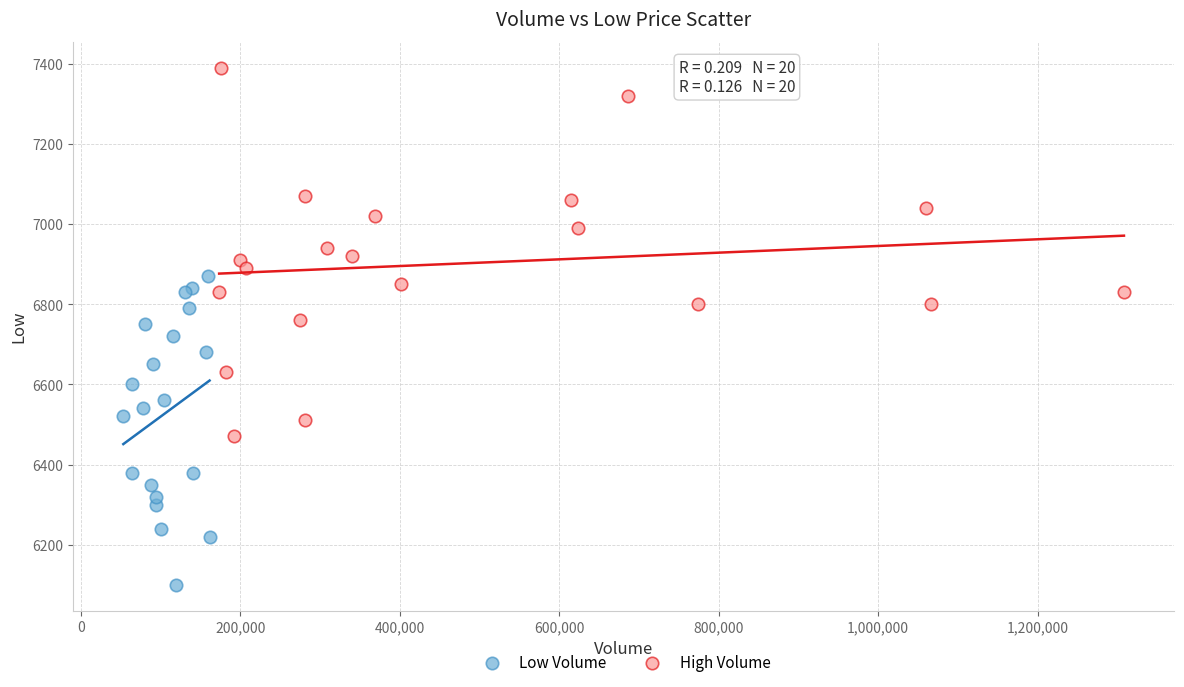

Which series contains the highest Y value?

High Volume